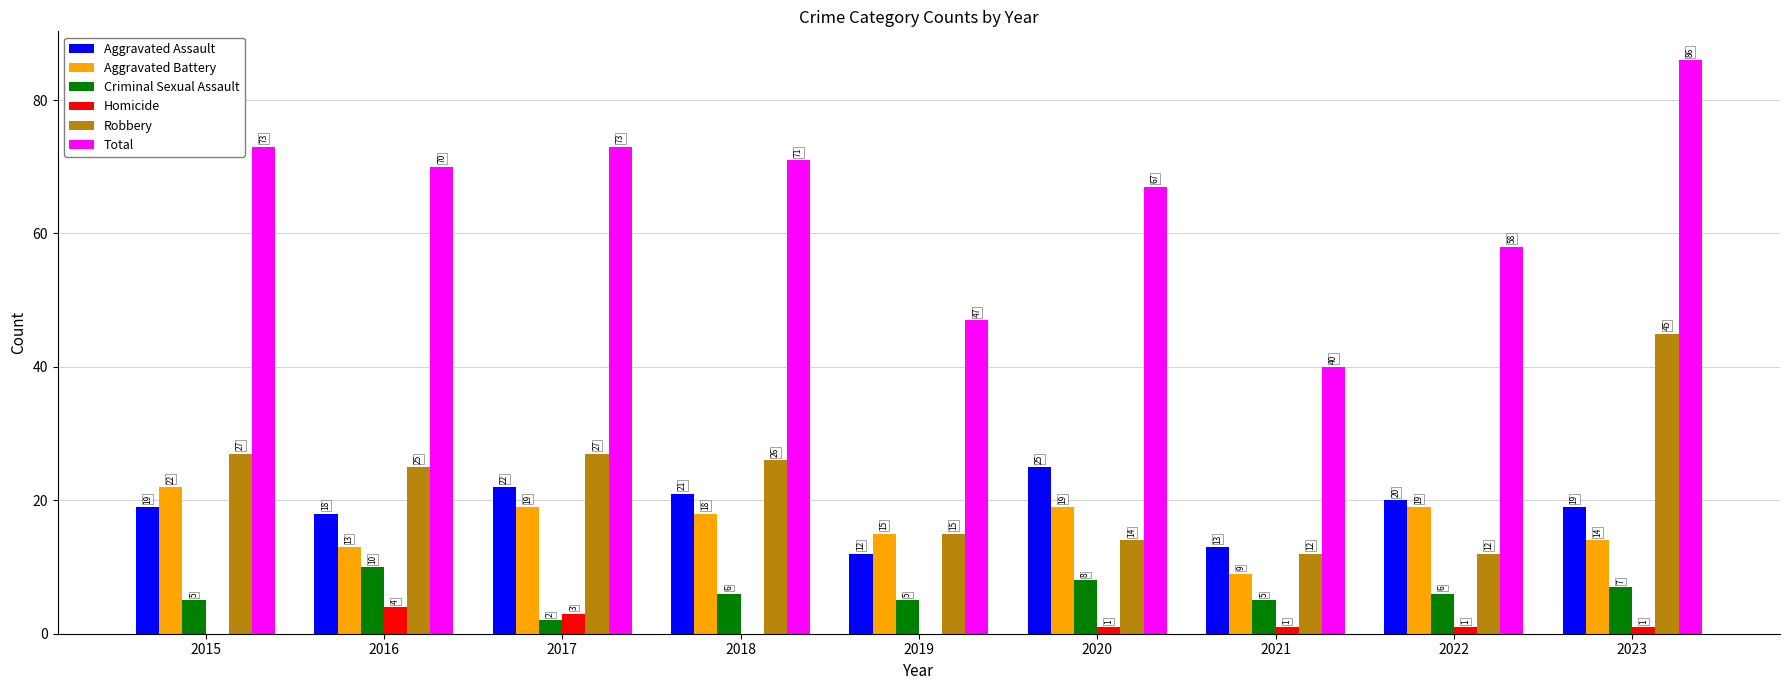

What is the average value of the Robbery series?

23